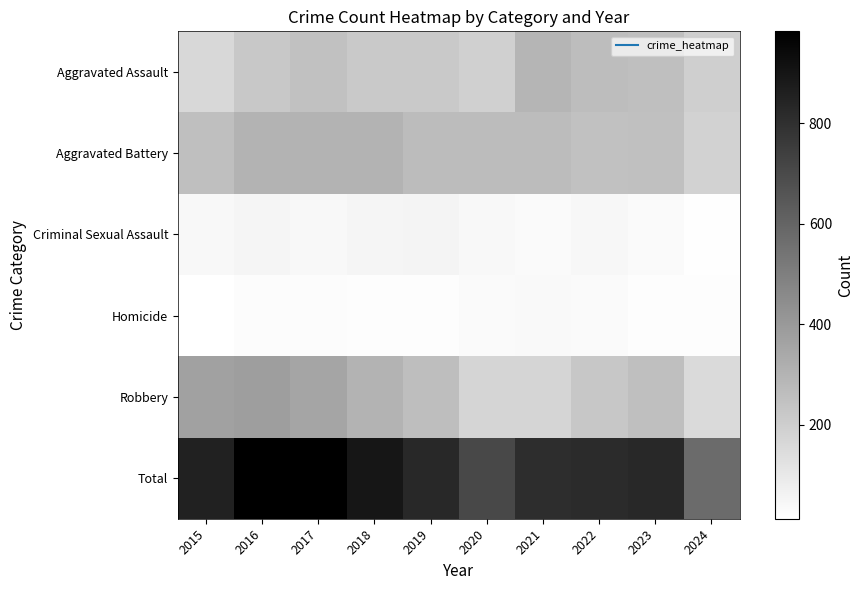

At which category is the sum across all series the highest?

2016